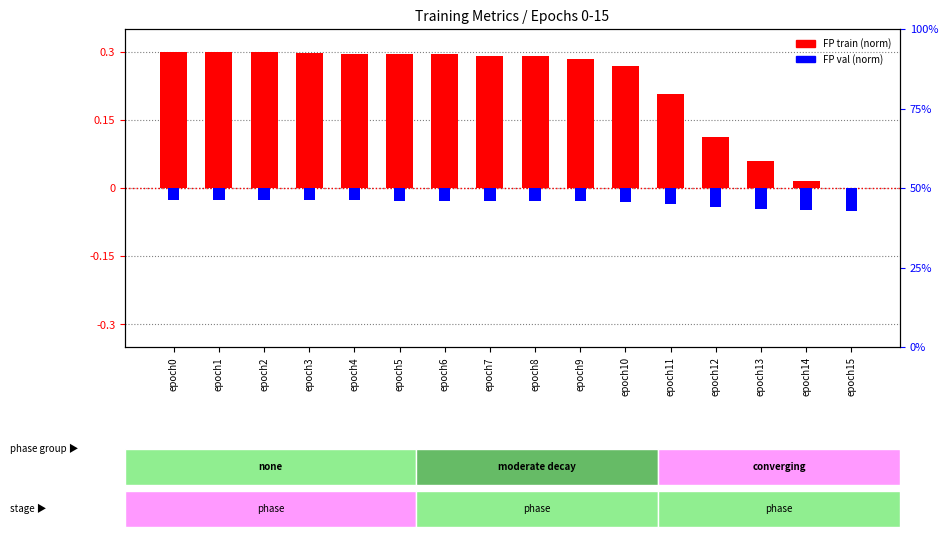

Is the value of FP train (norm) at epoch15 greater than the value of FP val (norm) at epoch10?

Yes